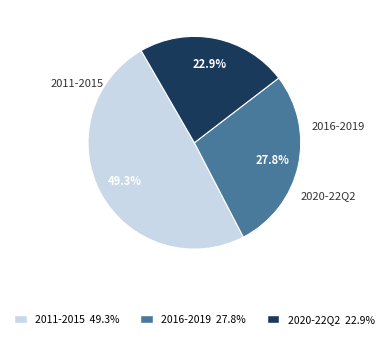

Is there a majority slice in this chart?

No